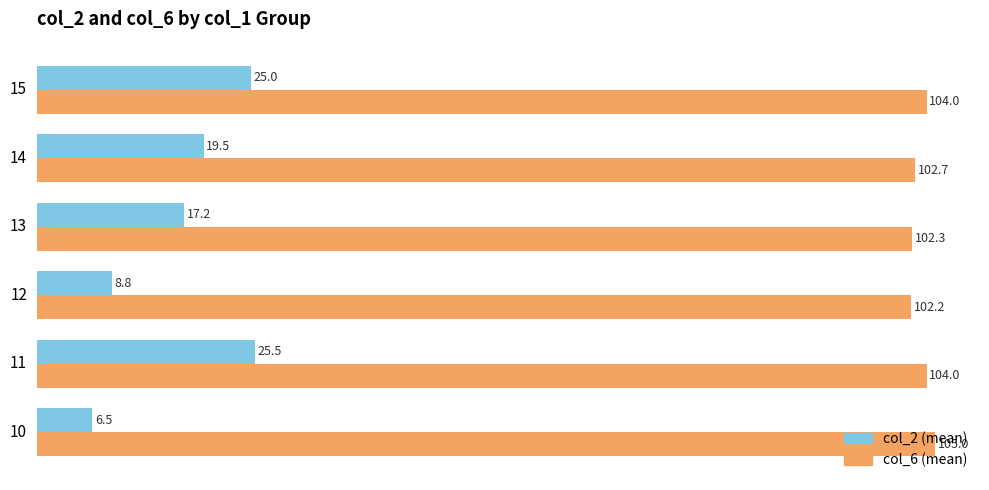

What is the total value across all series at 12?

111.0